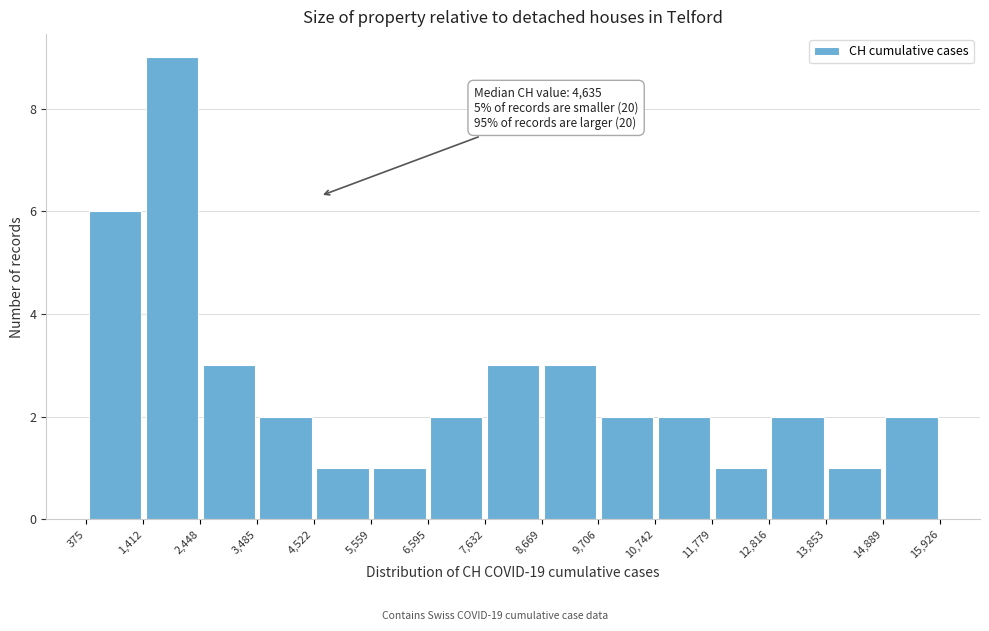

Which range on the x-axis has the tallest bar?

1,412 to 2,448